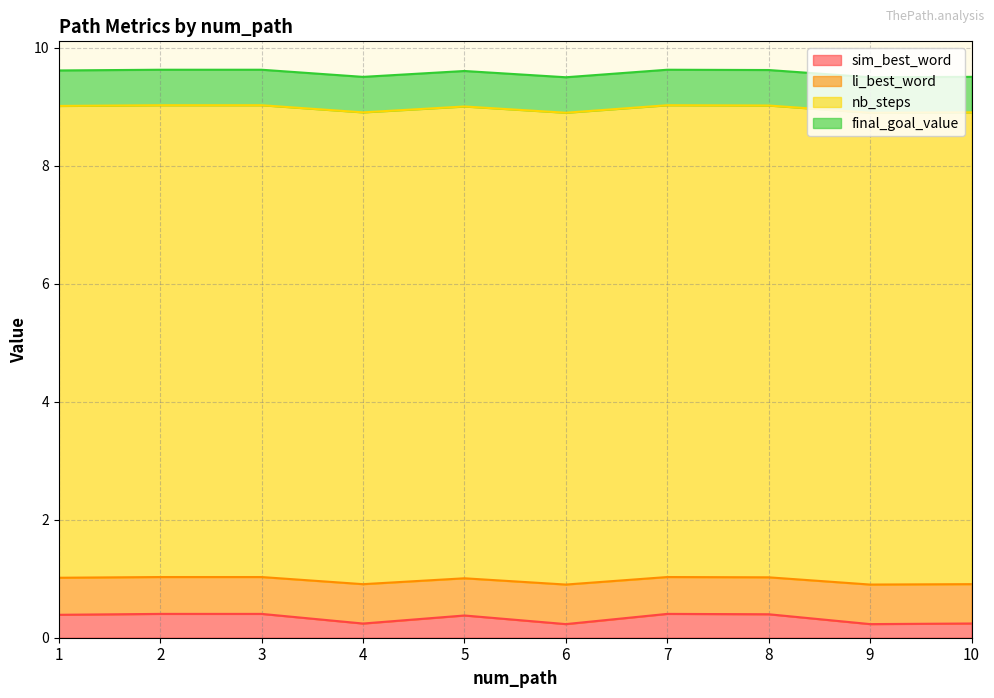

What is the total value across all series at 10?

9.5